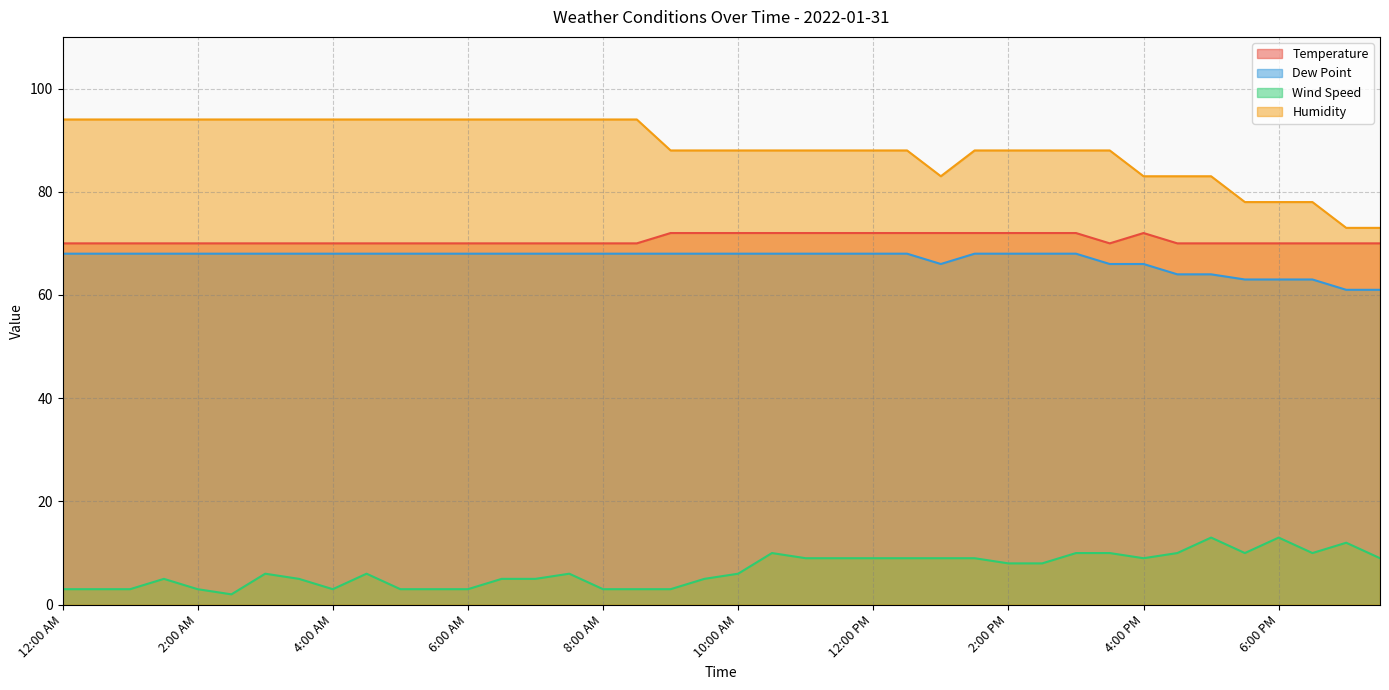

Reading right to left, what are all the values shown in this chart?

Temperature: 70	70	70	70	70	70	70	72	70	72	72	72	72	72	72	72	72	72	72	72	72	72	70	70	70	70	70	70	70	70	70	70	70	70	70	70	70	70	70	70
Dew Point: 61	61	63	63	63	64	64	66	66	68	68	68	68	66	68	68	68	68	68	68	68	68	68	68	68	68	68	68	68	68	68	68	68	68	68	68	68	68	68	68
Wind Speed: 9	12	10	13	10	13	10	9	10	10	8	8	9	9	9	9	9	9	10	6	5	3	3	3	6	5	5	3	3	3	6	3	5	6	2	3	5	3	3	3
Humidity: 73	73	78	78	78	83	83	83	88	88	88	88	88	83	88	88	88	88	88	88	88	88	94	94	94	94	94	94	94	94	94	94	94	94	94	94	94	94	94	94